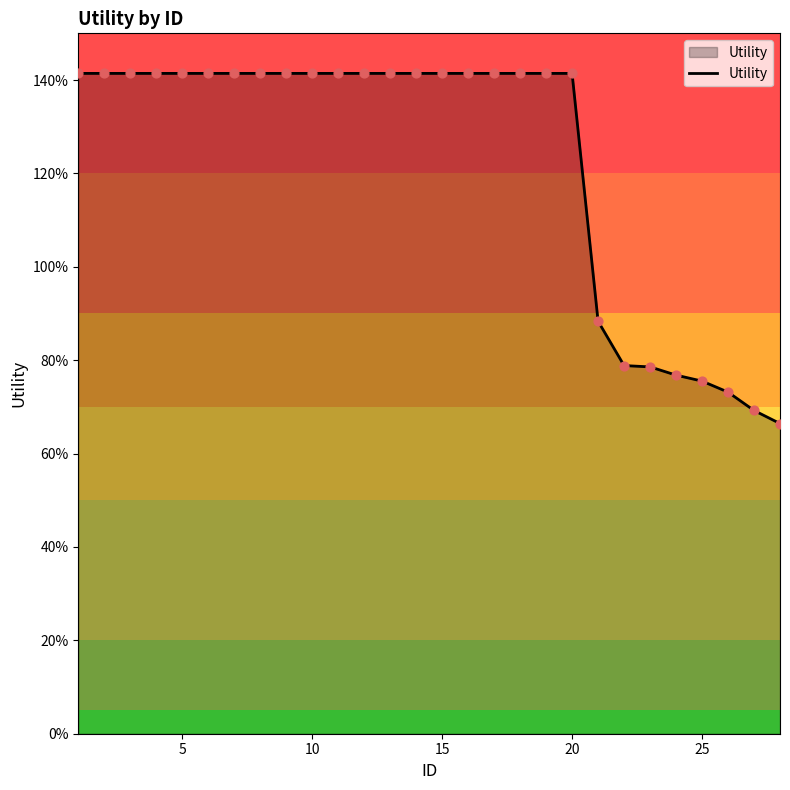

Is this an area chart (filled region under the line)?

Yes